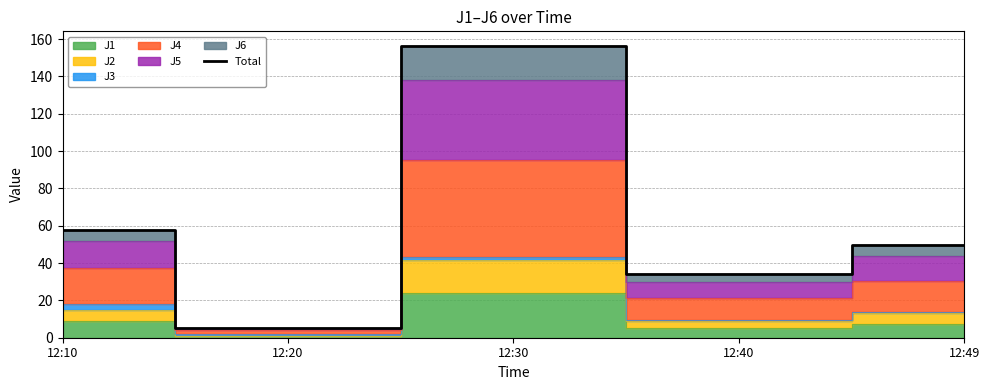

True or false: Total has a value of 49.8 at 12:49.

True